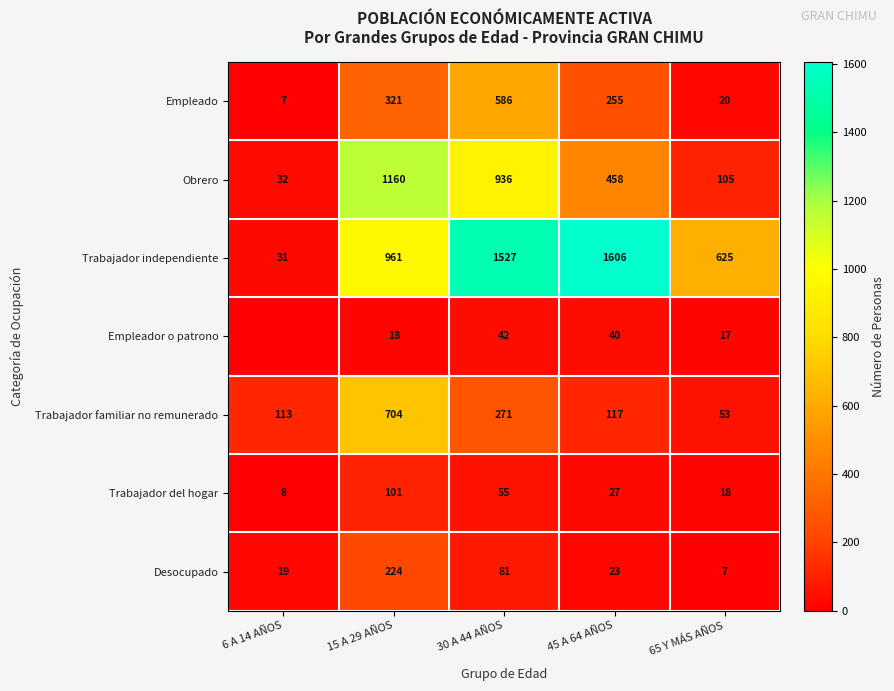

The value of Empleado at 15 A 29 AÑOS is 518. True or false?

False